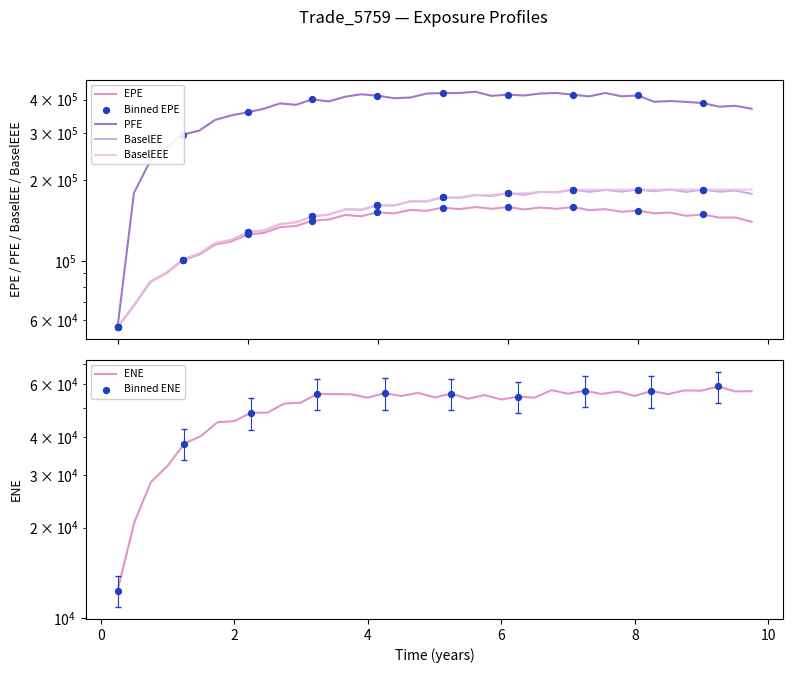

Is the value of PFE at 7.75068 greater than the value of EPE at 3.74521?

Yes